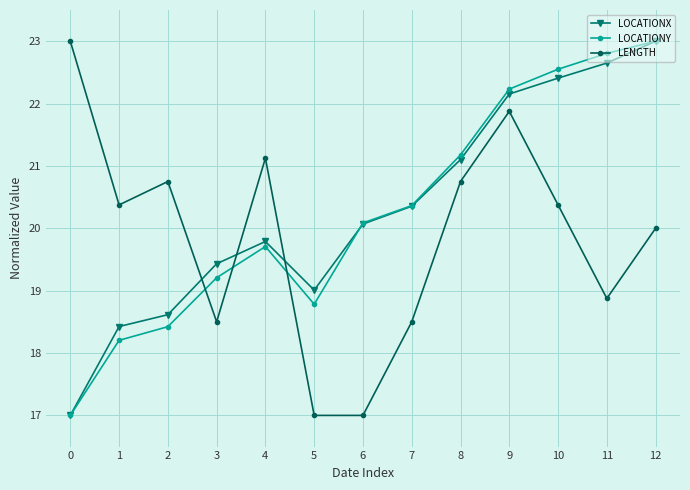

Between which two adjacent categories do LENGTH and LOCATIONX first intersect?

2 and 3